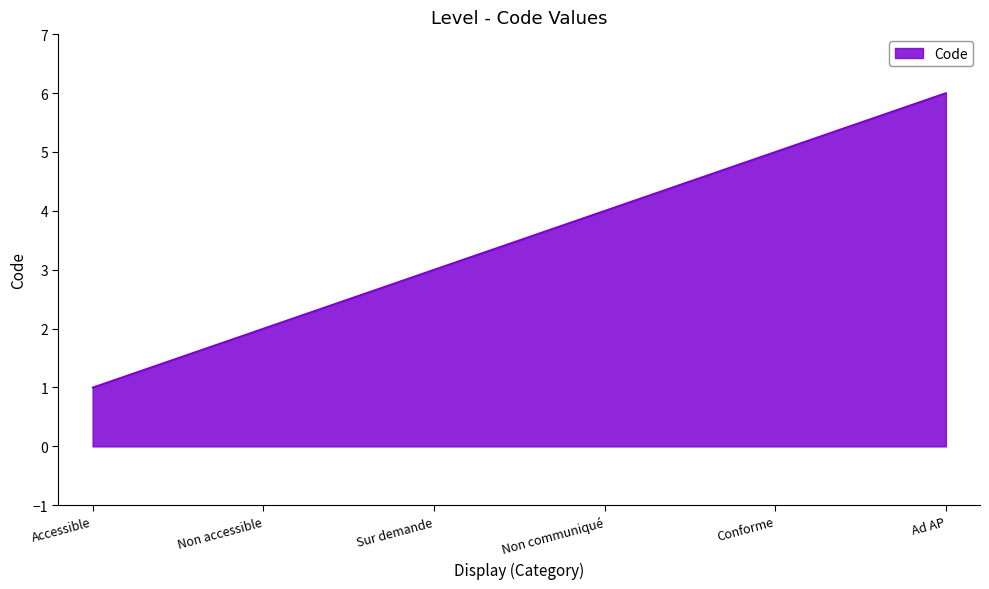

Approximately how many times larger is the value at Conforme compared to Sur demande?

1.7